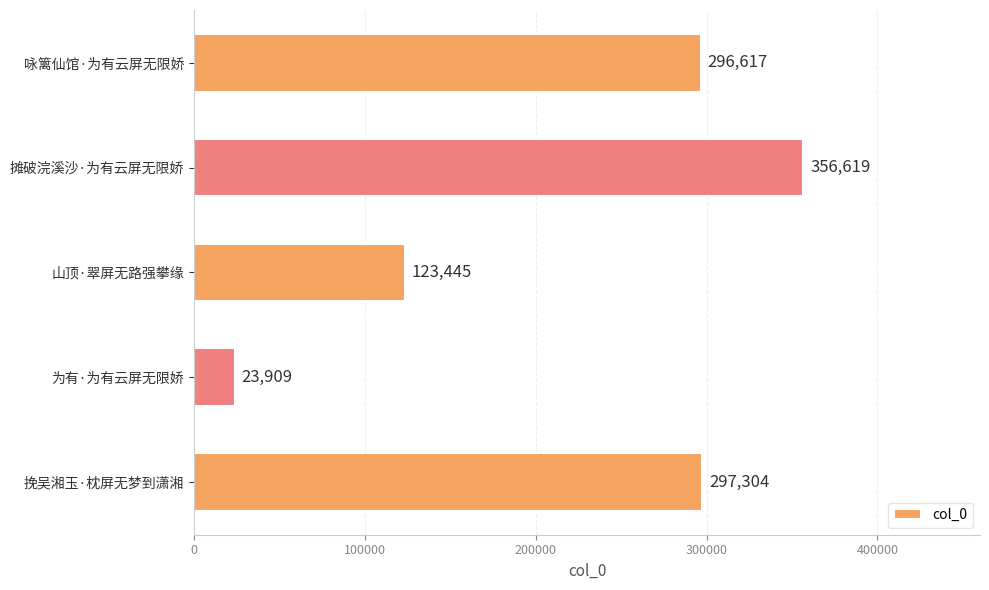

Reading bottom to top, what are all the values shown in this chart?

297304	23909	123445	356619	296617